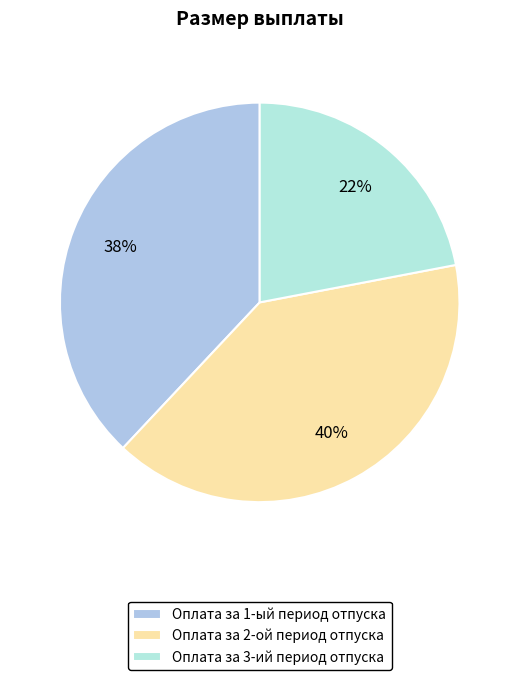

Which category has the biggest portion of the pie?

Оплата за 2-ой период отпуска